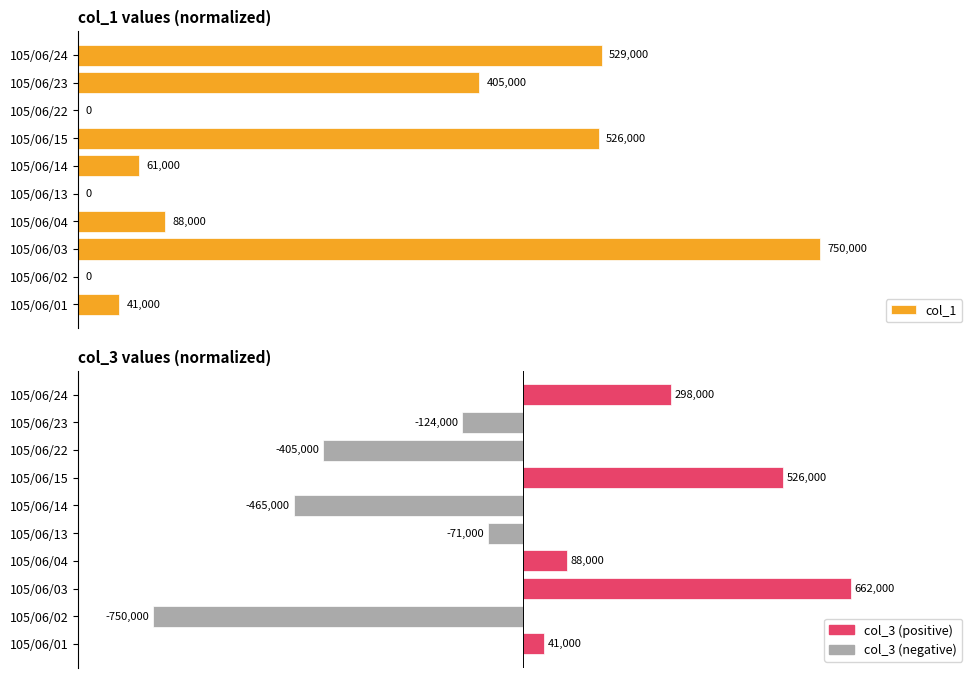

Is it true that col_1 equals 6.8 at 105/06/04?

False